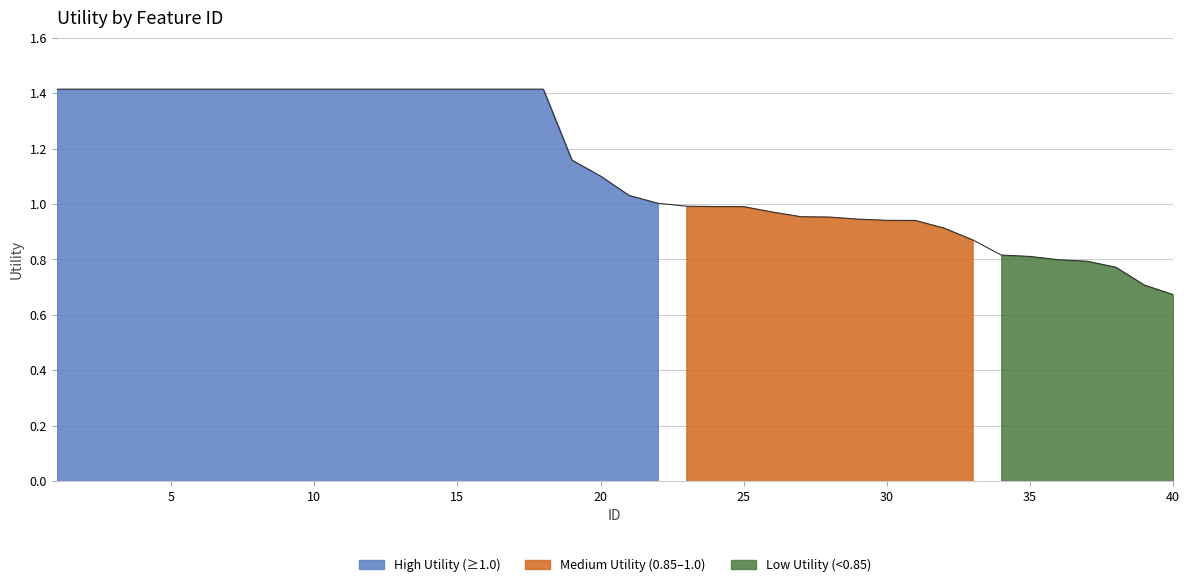

Which has a higher value, 18 or 5?

18